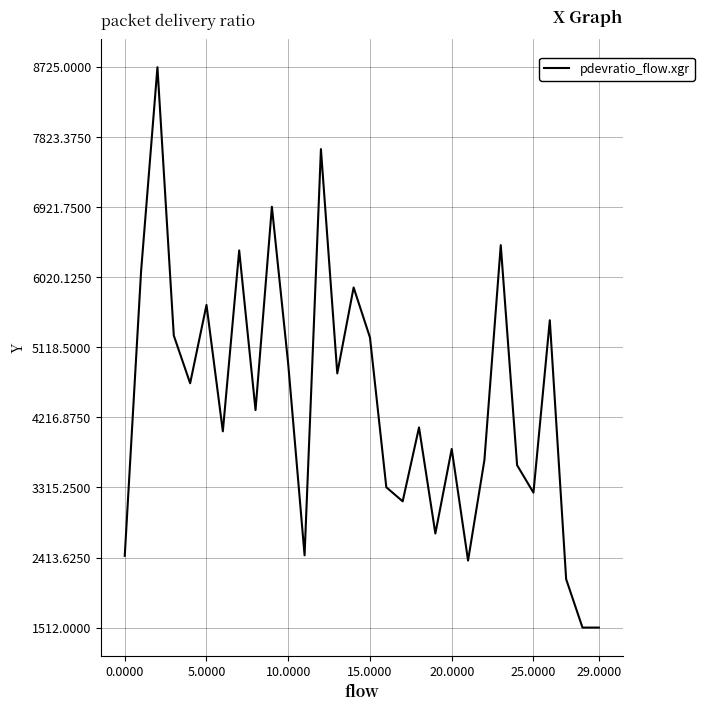

What is the smallest value displayed?

1512